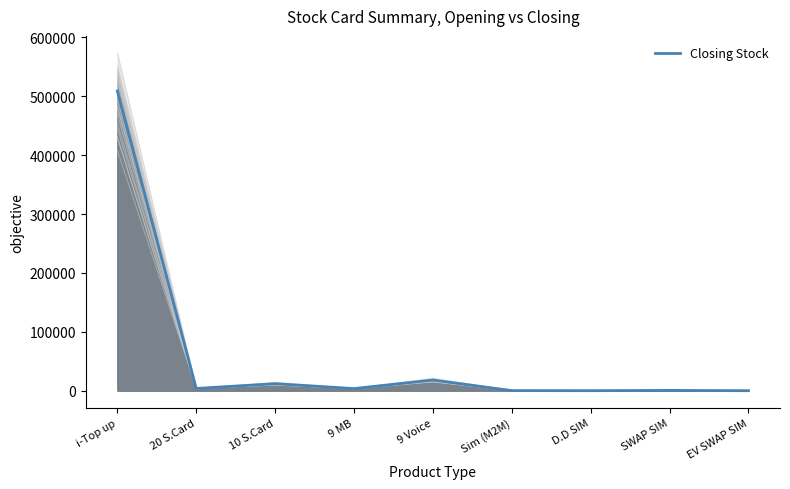

What is the difference between the maximum and minimum values?

509196